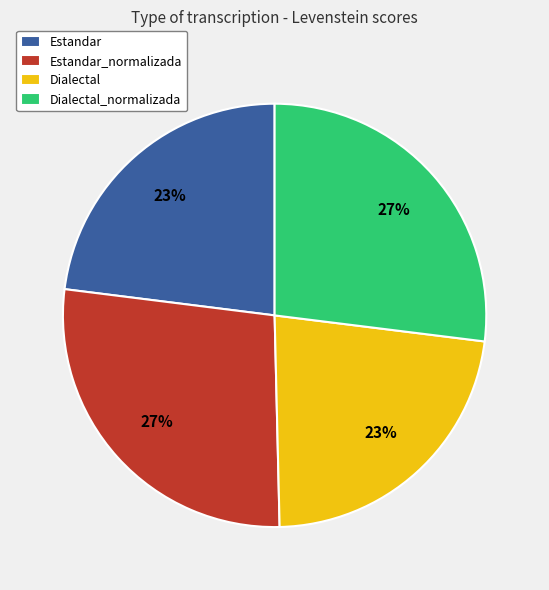

What percentage is the Estandar slice, to the nearest percent?

23%